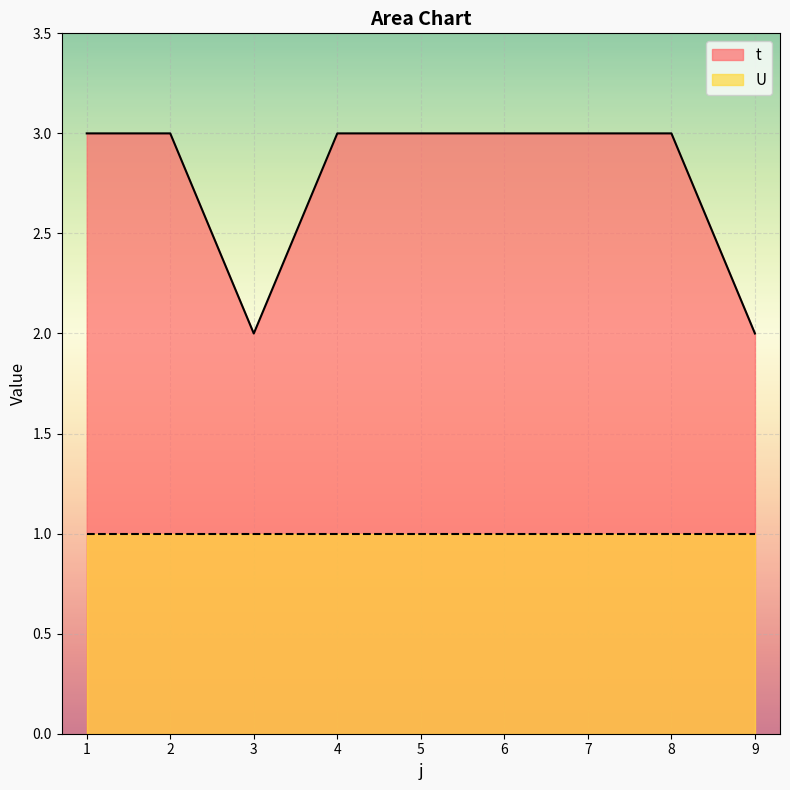

What is the value of the 8th point from the left?

3